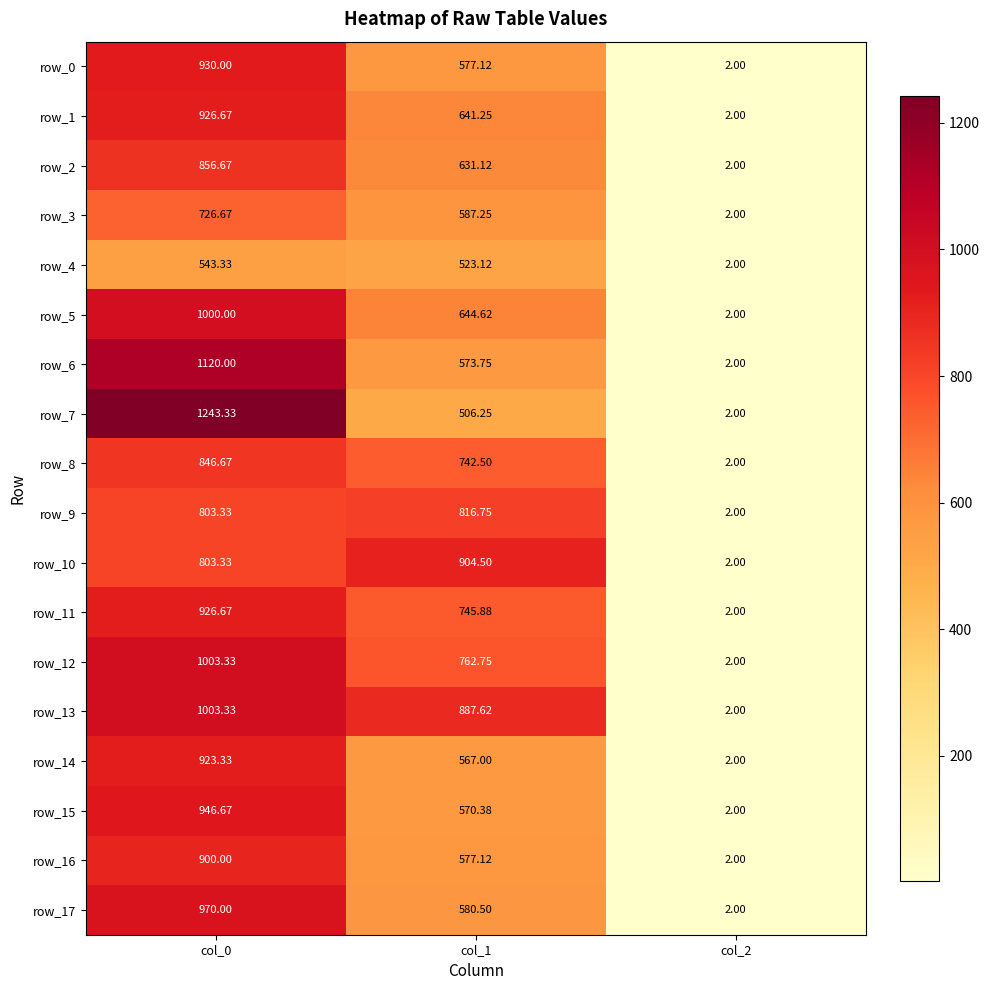

Is the value of row_0 at col_1 greater than the value of row_1 at col_0?

No